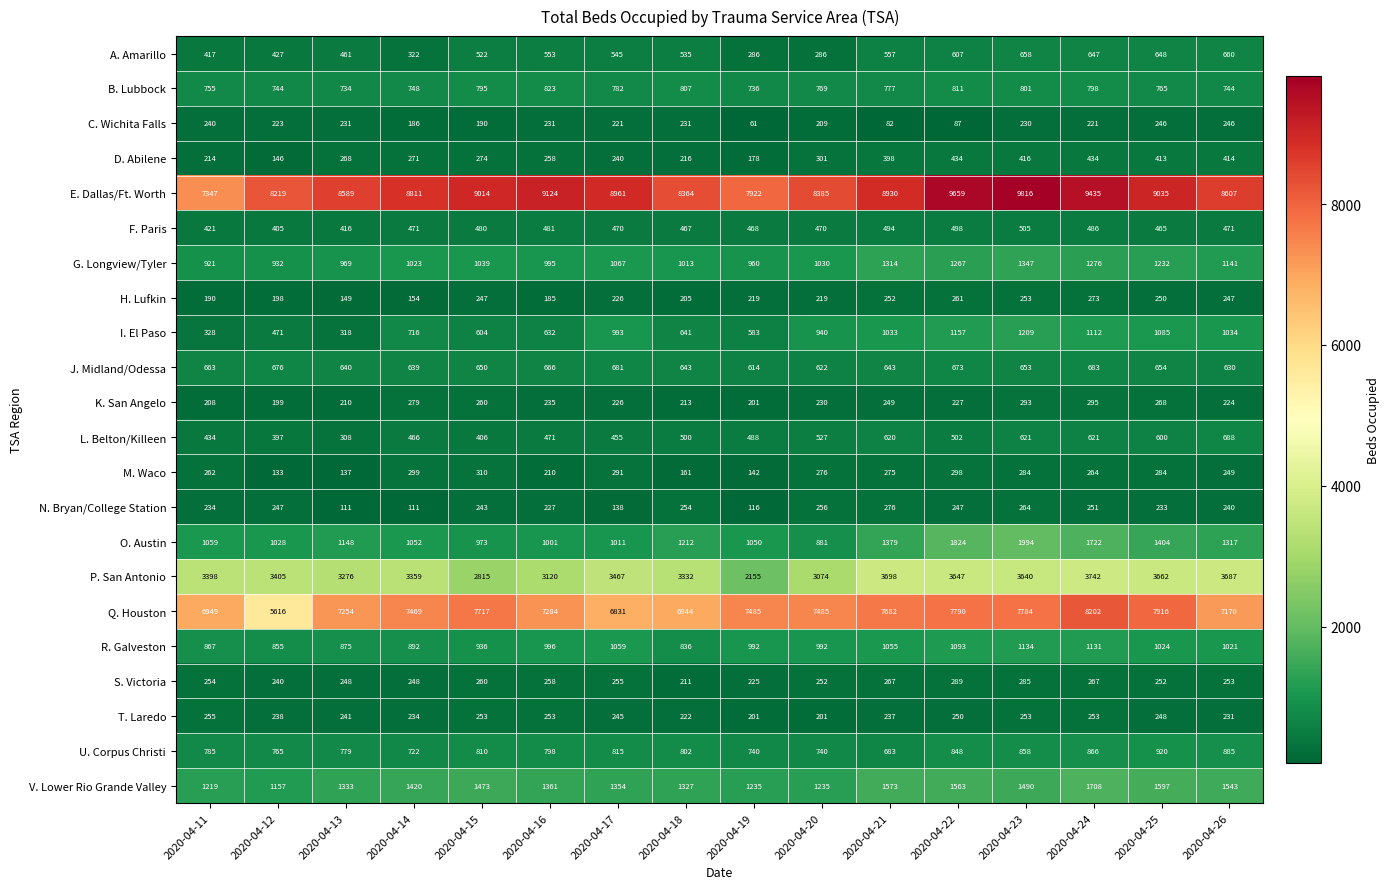

Rank the series by their maximum value, from highest to lowest.

E. Dallas/Ft. Worth, Q. Houston, P. San Antonio, O. Austin, V. Lower Rio Grande Valley, G. Longview/Tyler, I. El Paso, R. Galveston, U. Corpus Christi, B. Lubbock, L. Belton/Killeen, J. Midland/Odessa, A. Amarillo, F. Paris, D. Abilene, M. Waco, K. San Angelo, S. Victoria, N. Bryan/College Station, H. Lufkin, T. Laredo, C. Wichita Falls